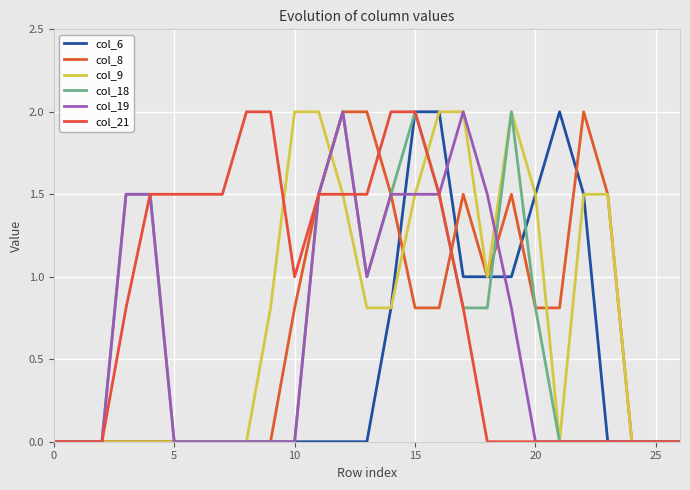

What are all the series names shown in the legend?

col_6, col_8, col_9, col_18, col_19, col_21